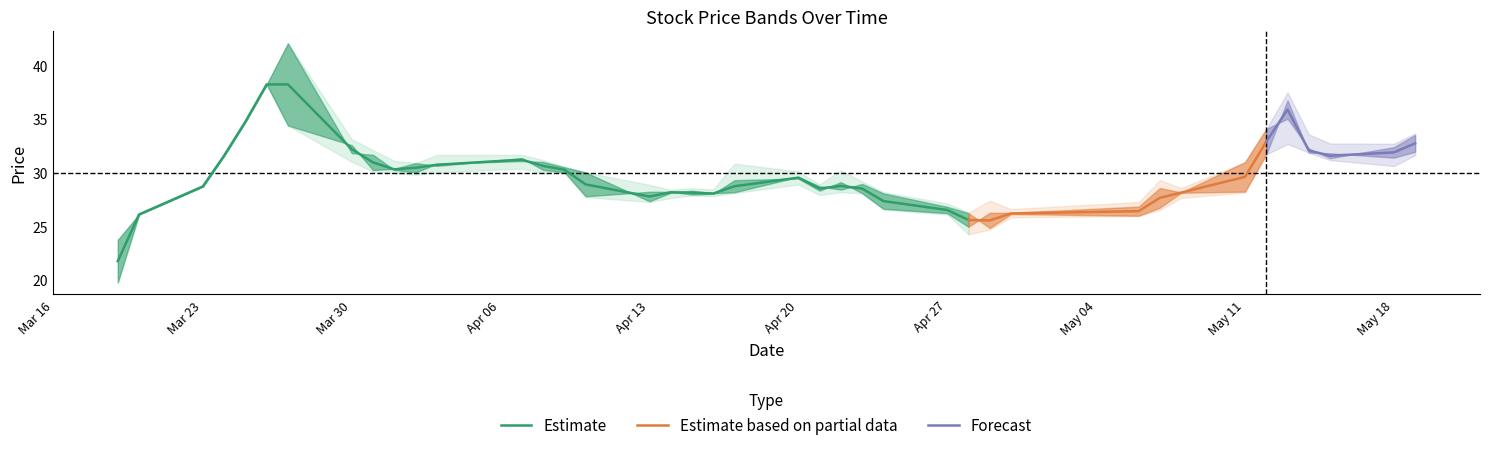

How many data points does each series have?

40